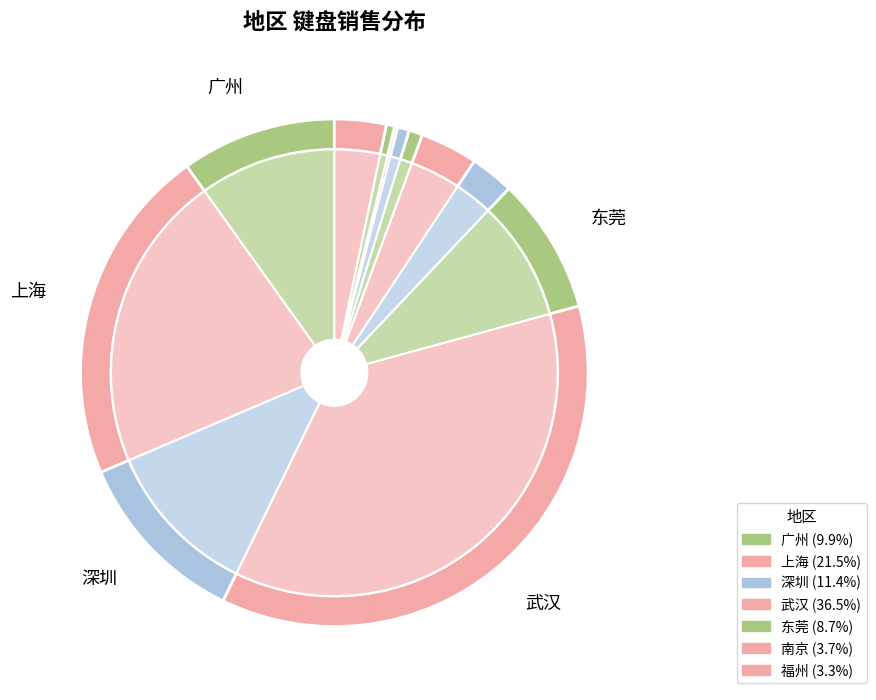

How much of the chart is everything except 杭州?

97.2%